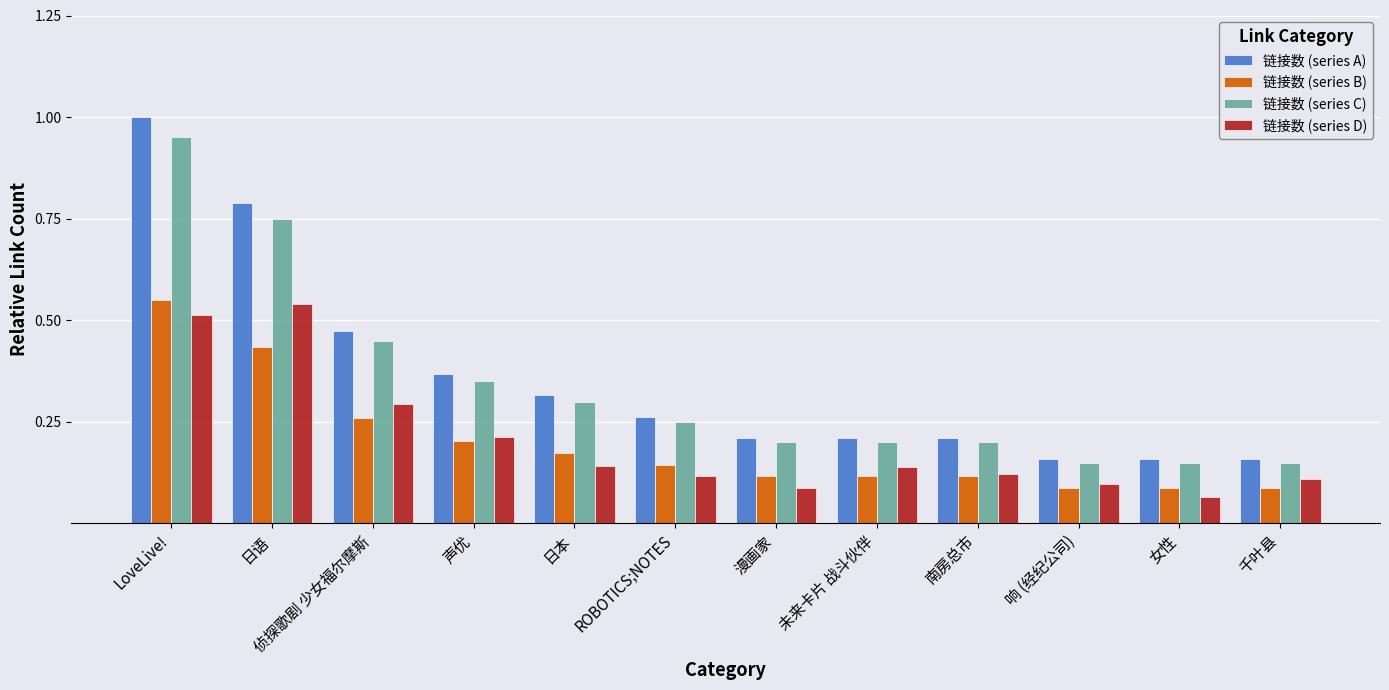

Is it true that 链接数 (series A) equals 0.5 at 日语?

False